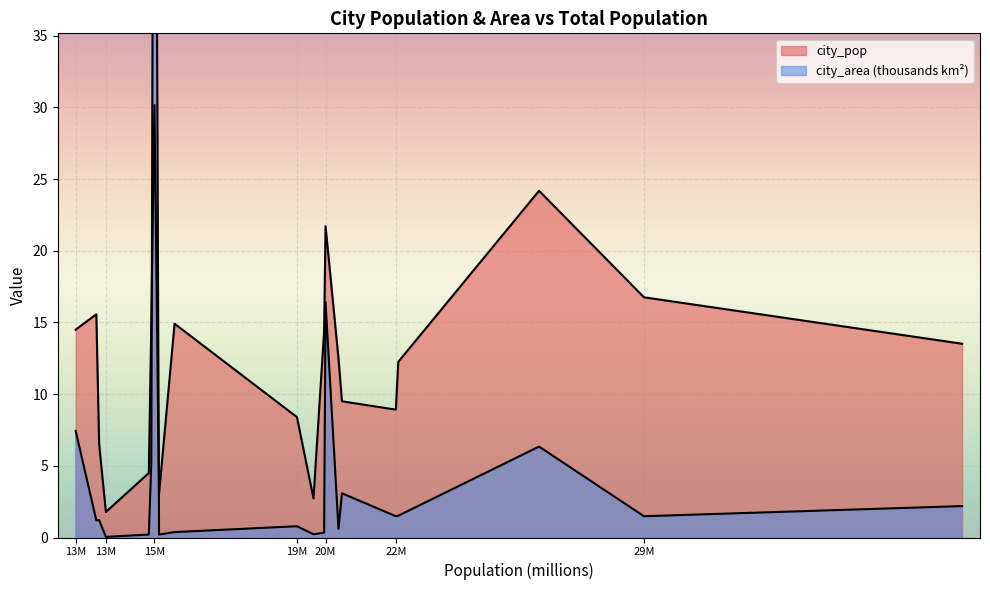

The value of city_area at Dhaka is 0.3. True or false?

True